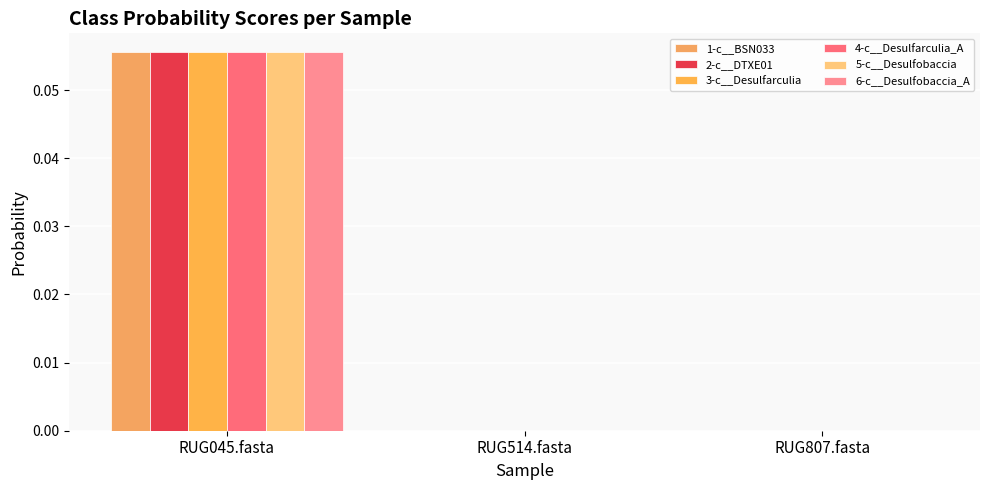

Where is 2-c__DTXE01 nearest to the value 0?

RUG514.fasta